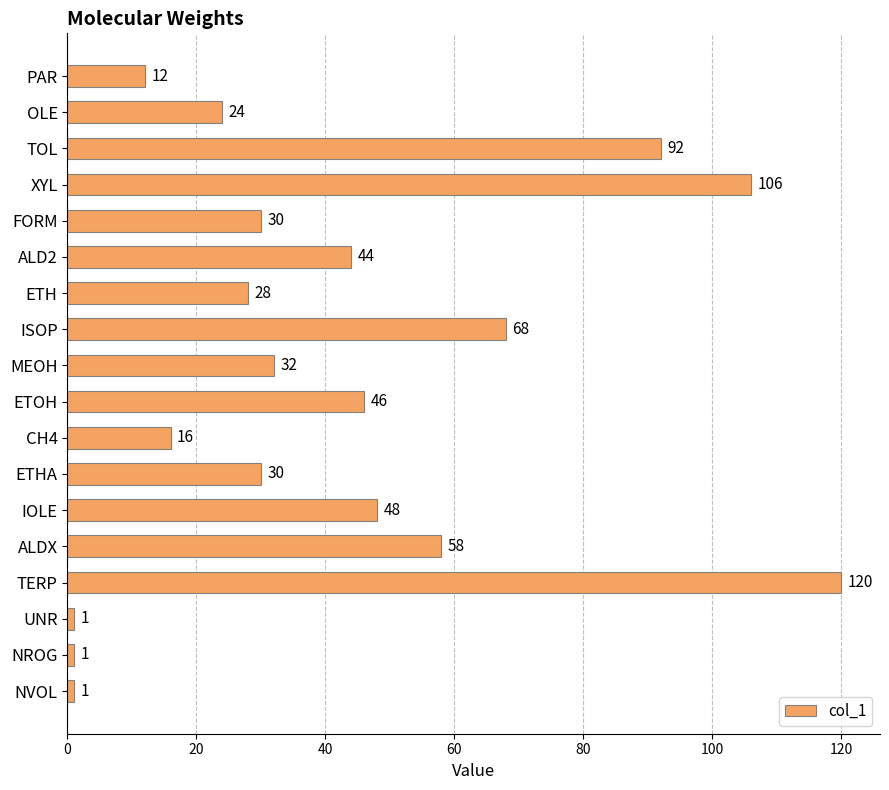

At which category does the chart reach its peak across all series?

TERP